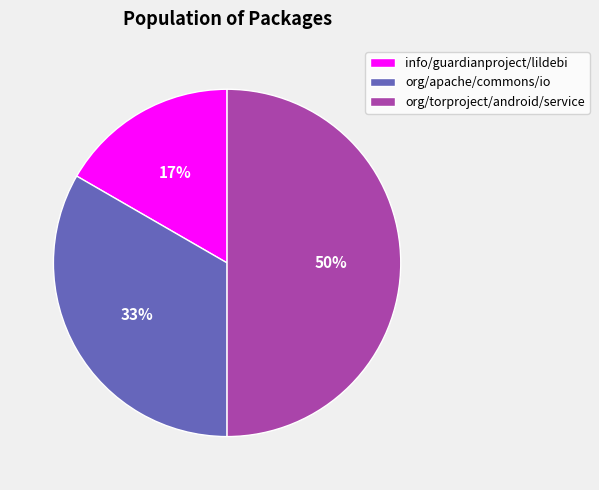

To the nearest percent, what is the difference between the largest and smallest slice percentages?

33%